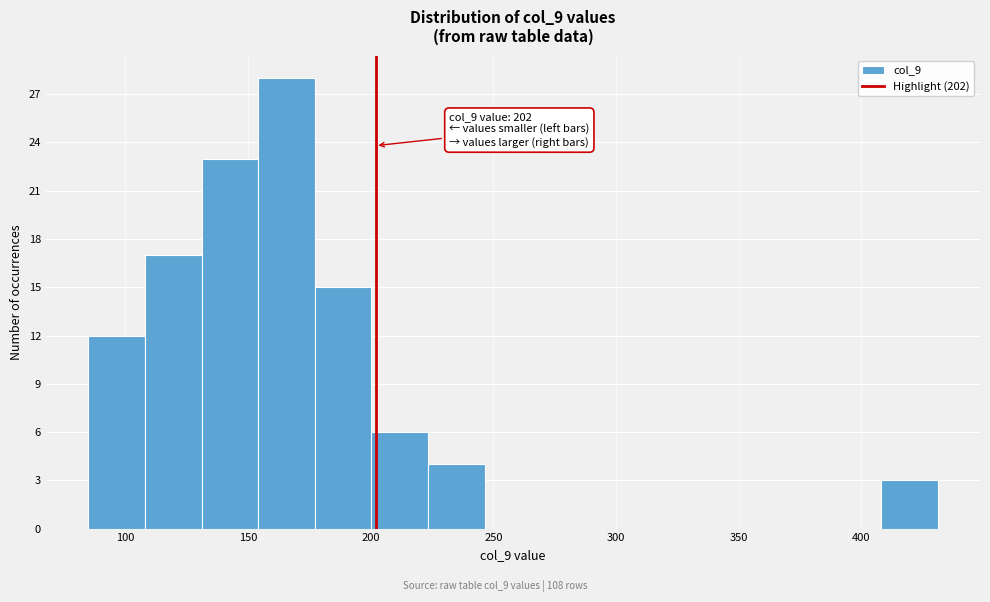

Over which range of the x-axis is the bar tallest?

155 to 175